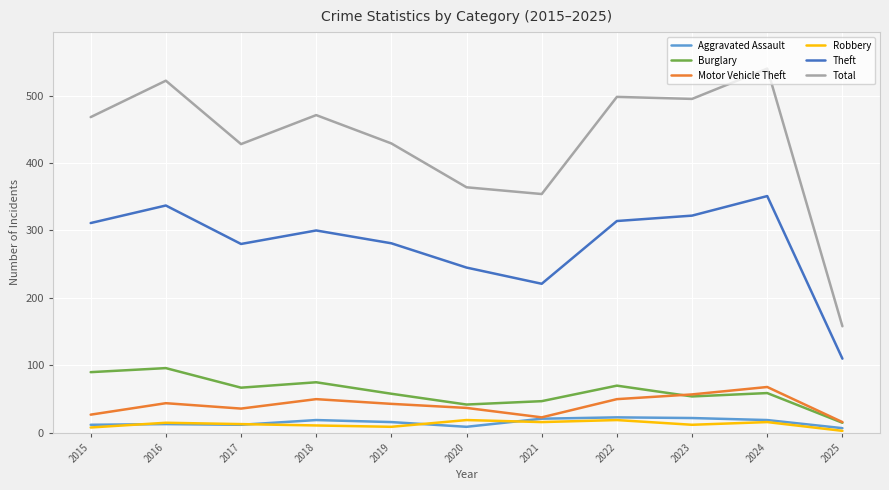

What is the total value across all series at 2017?

836